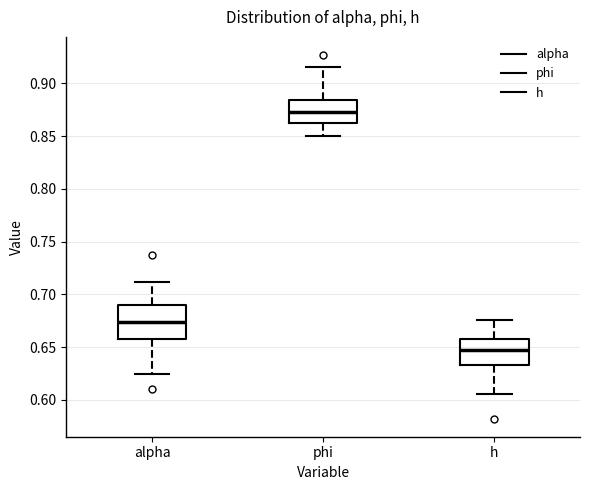

Where is the upper edge of the box for phi on the y-axis? The values are not printed on the chart, so give them approximately, as read against the axis.

0.885